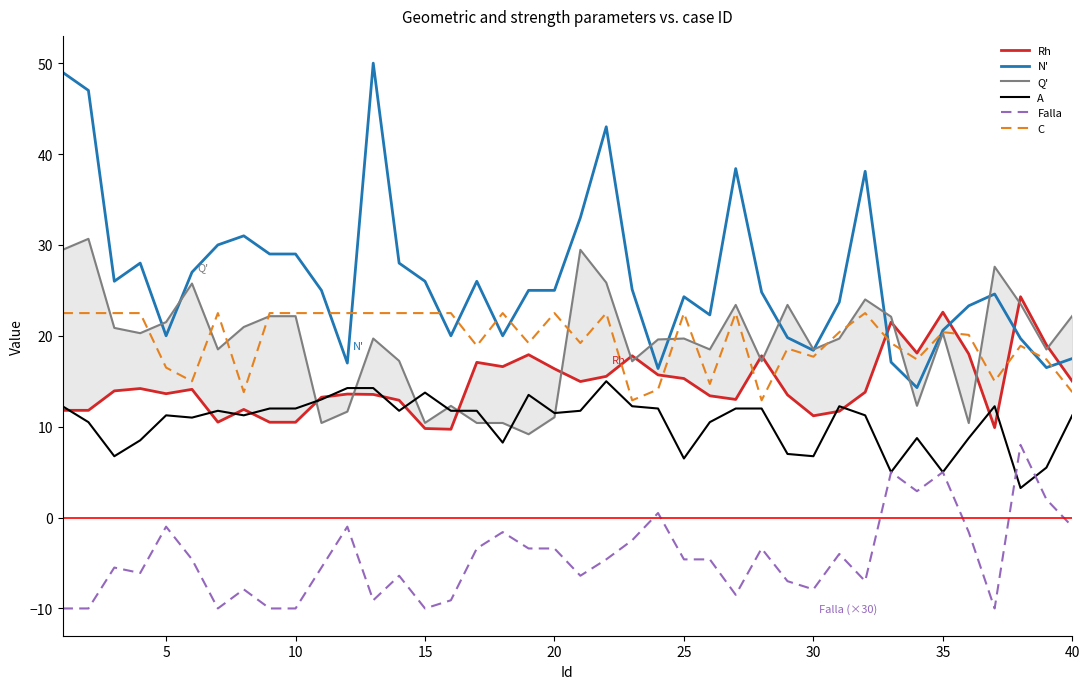

What is the value of the N' point at the 35th from the left?

20.6